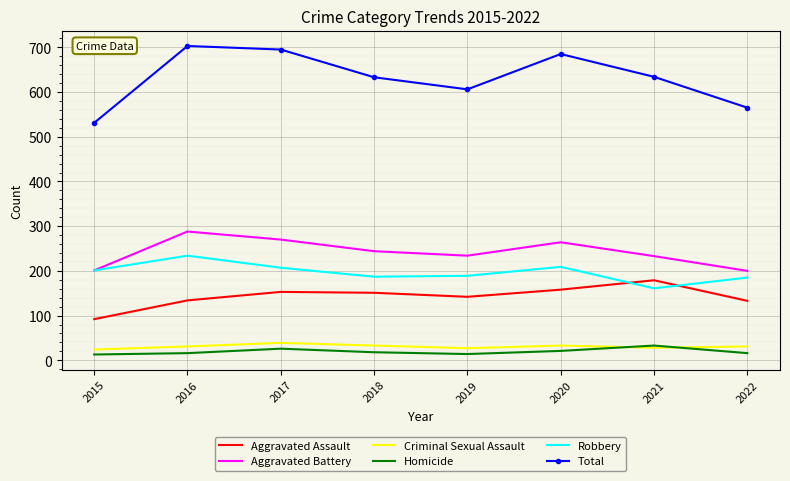

Which series has the widest spread of values?

Total